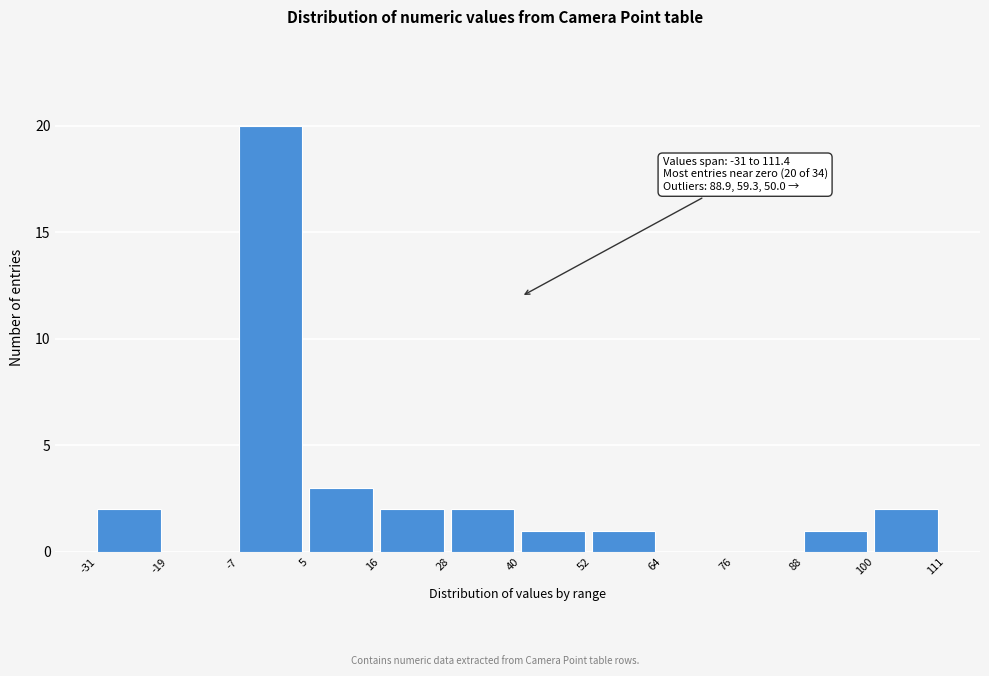

Which range on the x-axis has the tallest bar?

-7 to 5